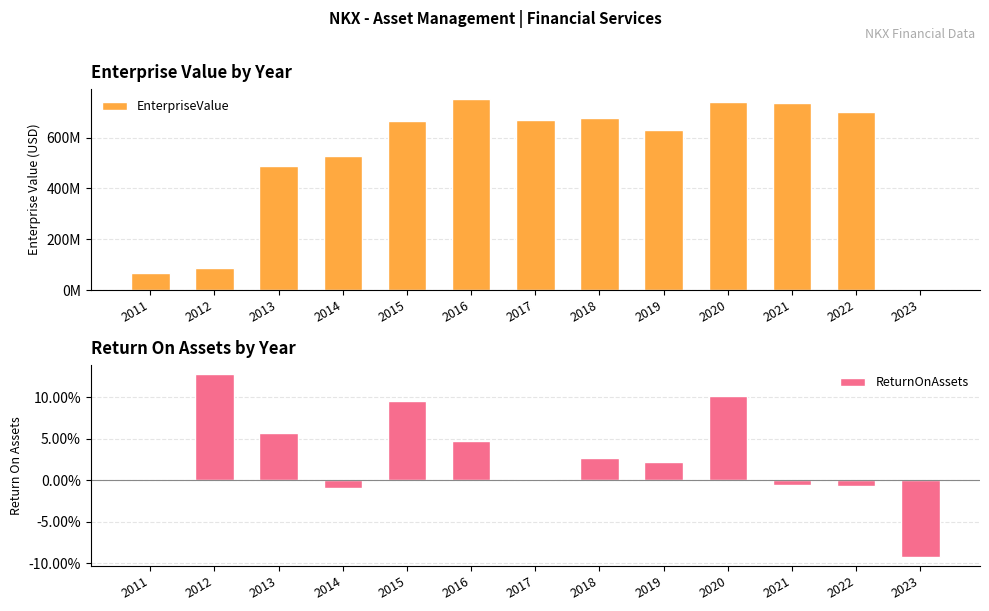

What is the difference between the EnterpriseValue values at 2017 and 2022?

31639220.2